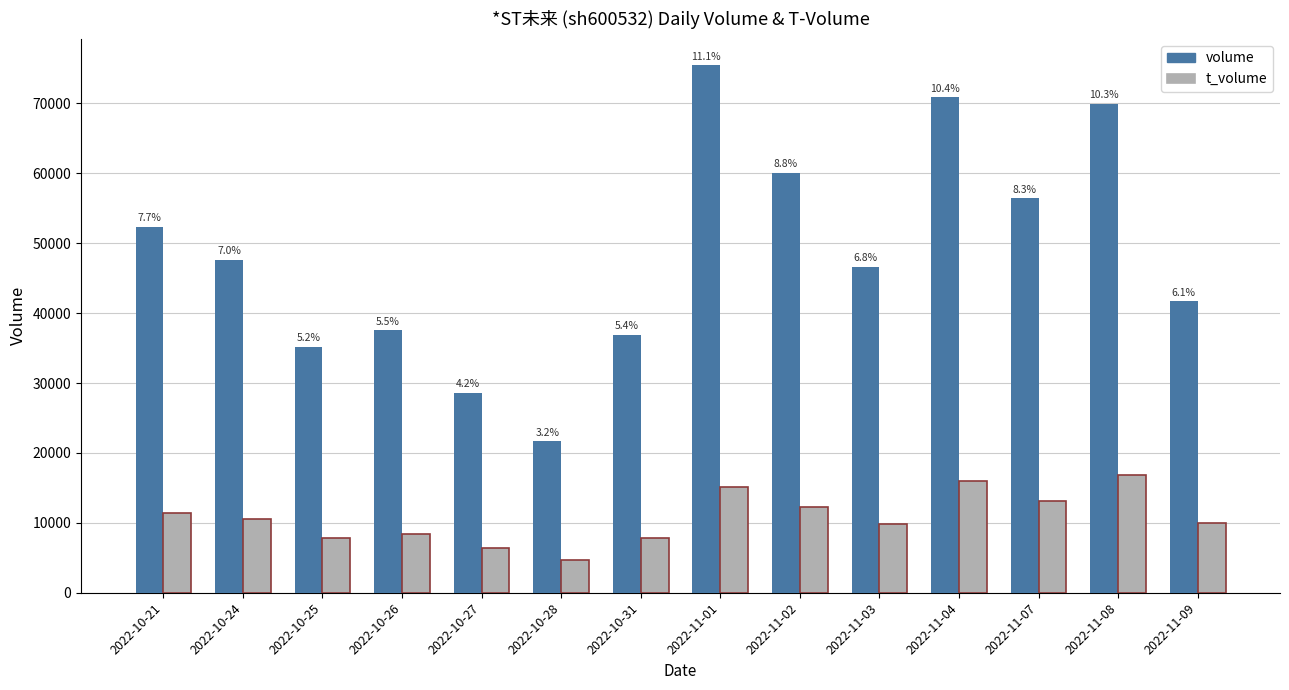

What are all the series names shown in the legend?

volume, t_volume